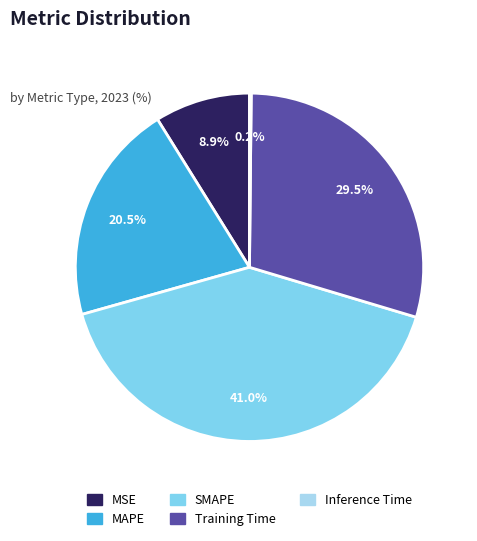

Between MSE and MAPE, which is larger?

MAPE